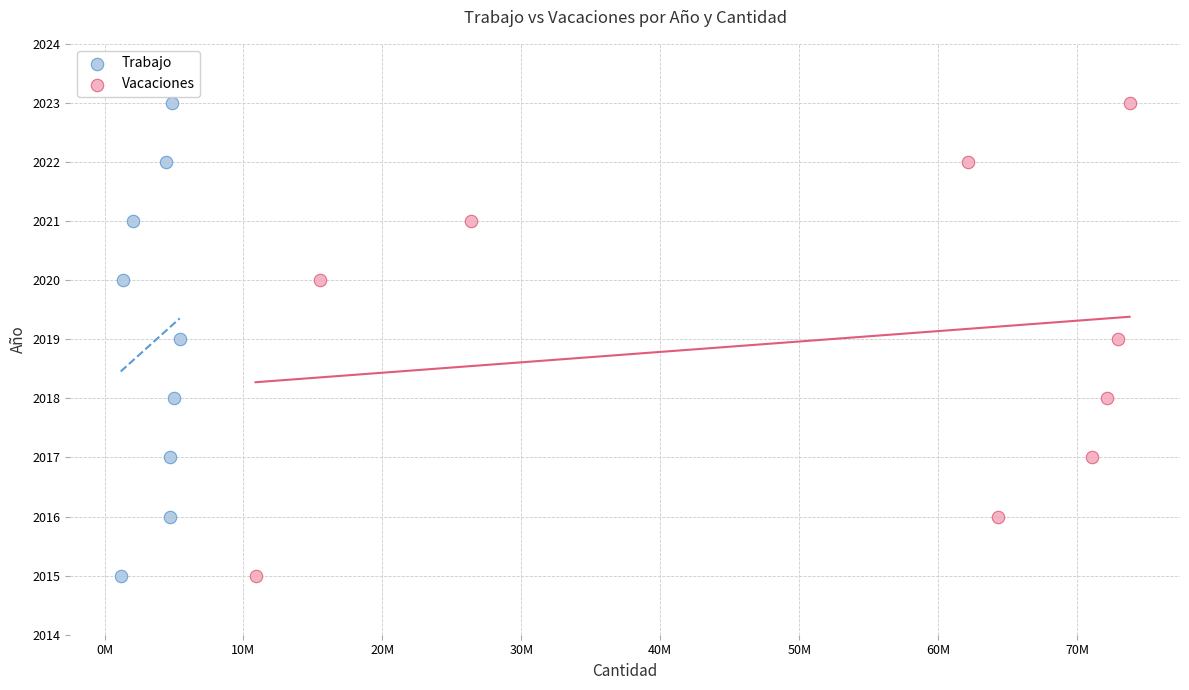

What are all the series names shown in the legend?

Trabajo, Vacaciones